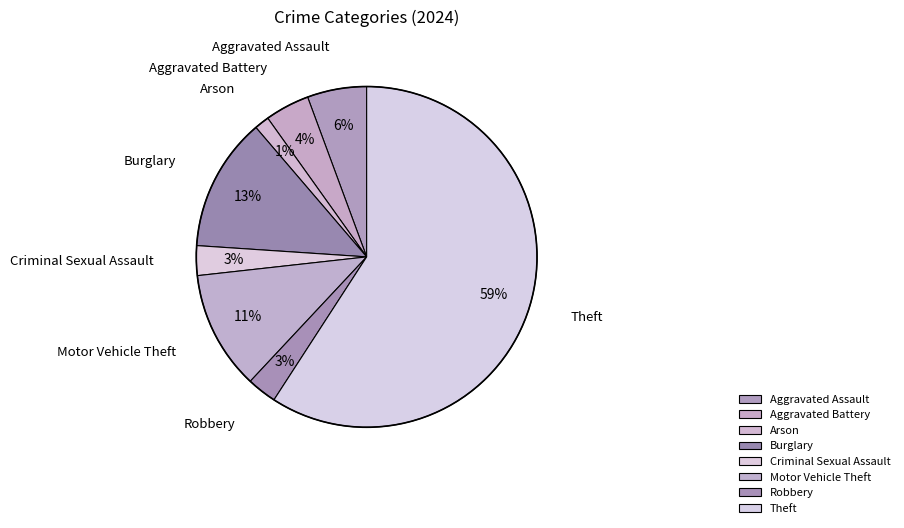

The Arson slice represents 1% of the pie. True or false?

True